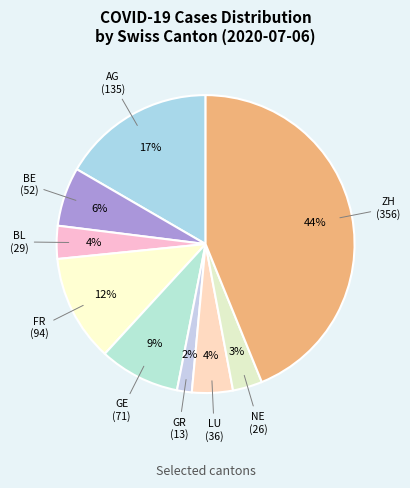

How many slices are in this pie chart?

9